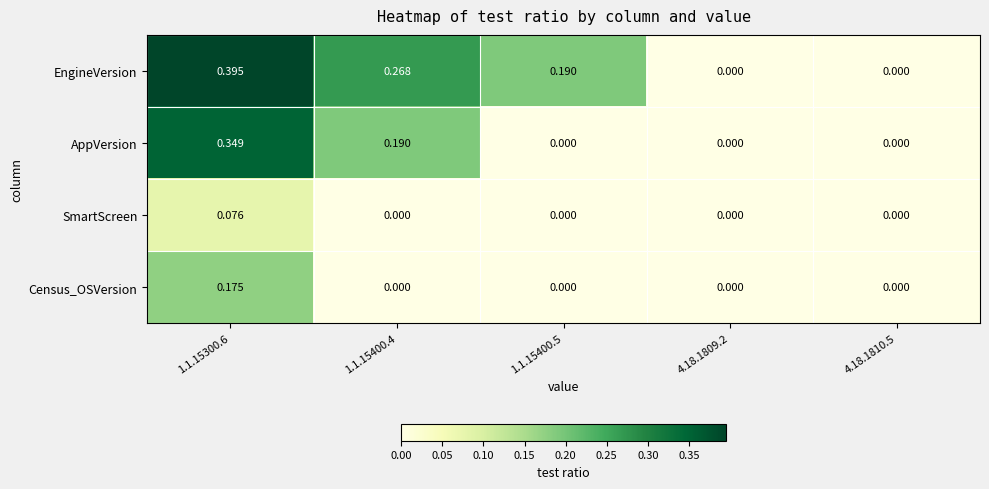

List the series in order of their peak value, highest first.

EngineVersion, AppVersion, Census_OSVersion, SmartScreen